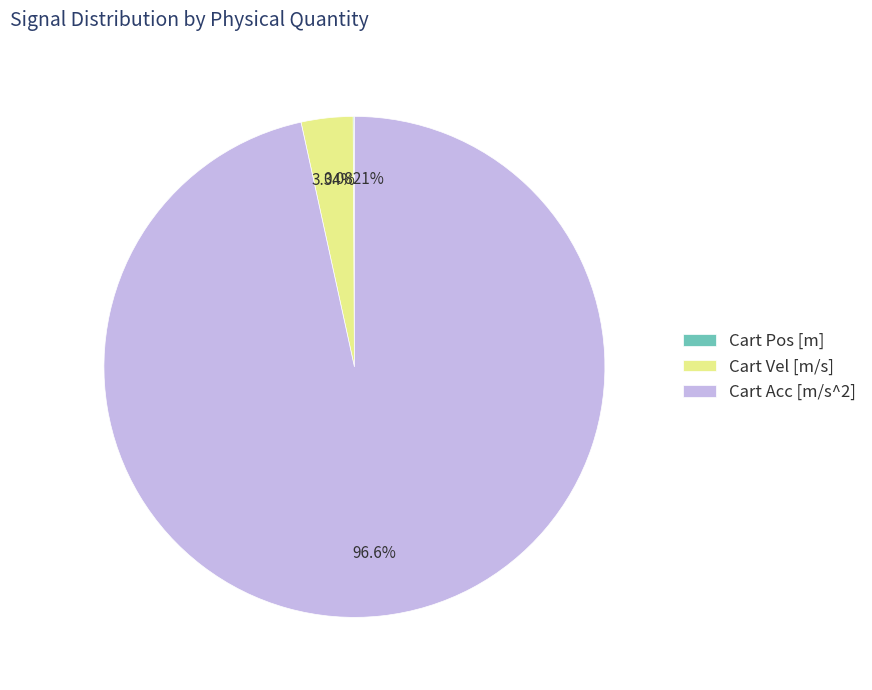

What percentage is the Cart Acc [m/s^2] slice, to the nearest percent?

97%